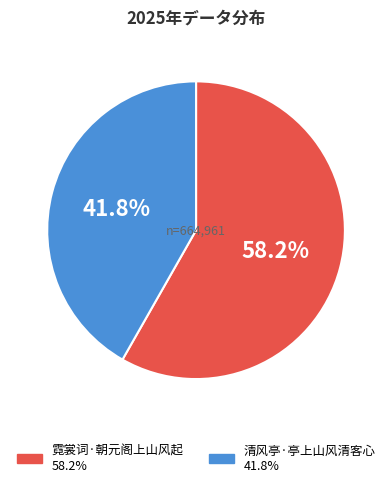

What is the largest slice in the pie chart?

霓裳词·朝元阁上山风起